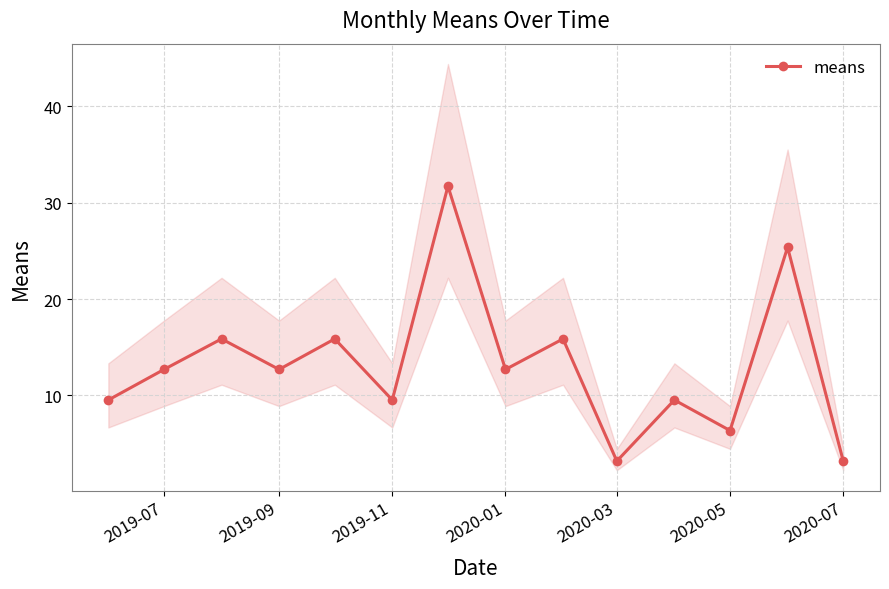

What is the minimum value for means?

3.2